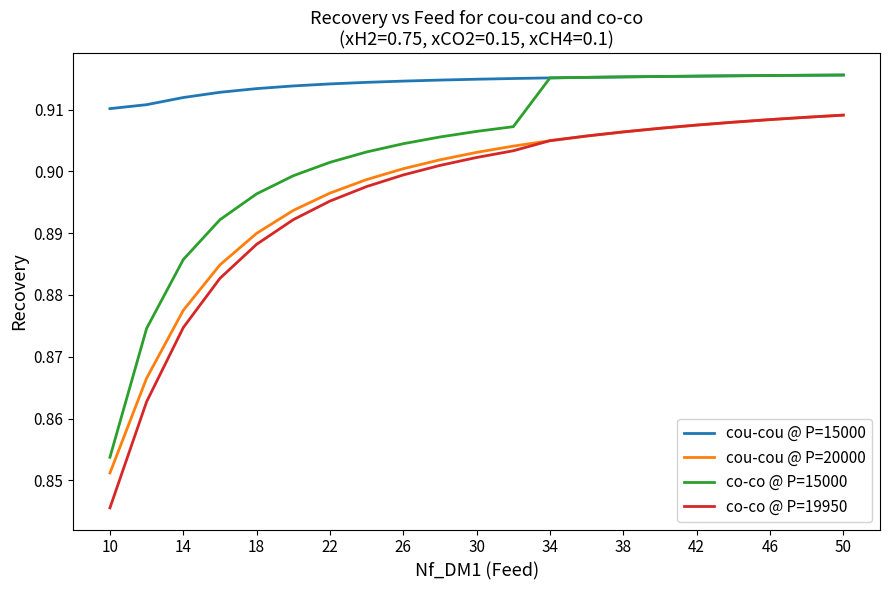

Which series has the largest total across all categories?

cou-cou @ P=15000